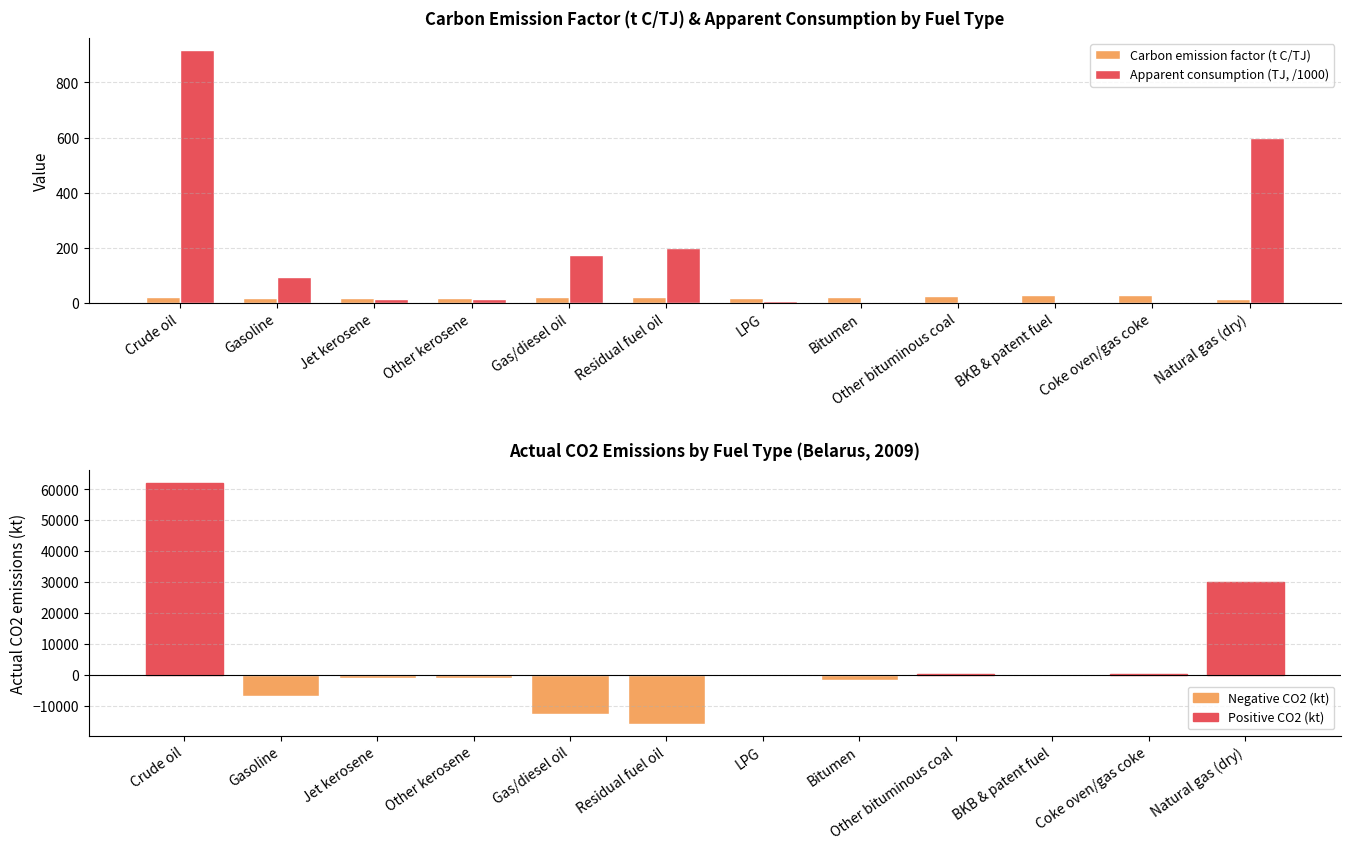

Which category has the lowest value in the Apparent consumption (TJ, /1000) series?

Coke oven/gas coke